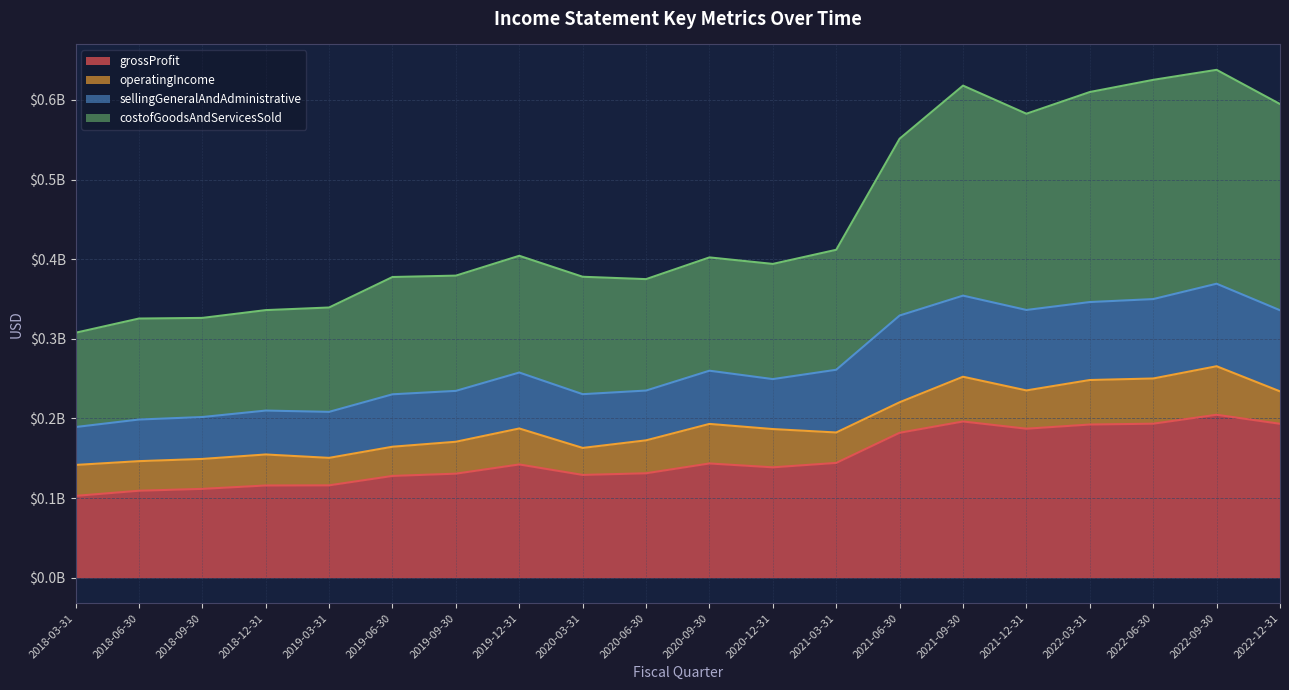

What is the value of the grossProfit point at the 18th from the left?

193448000